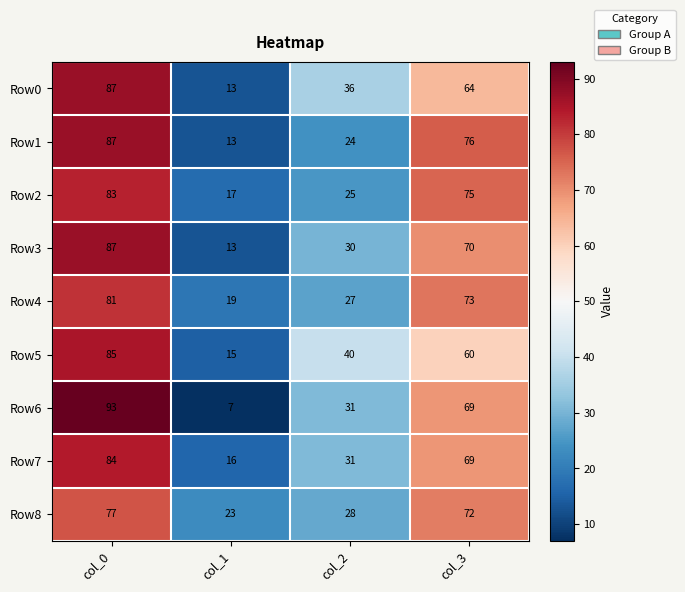

How many data points does each series have?

4